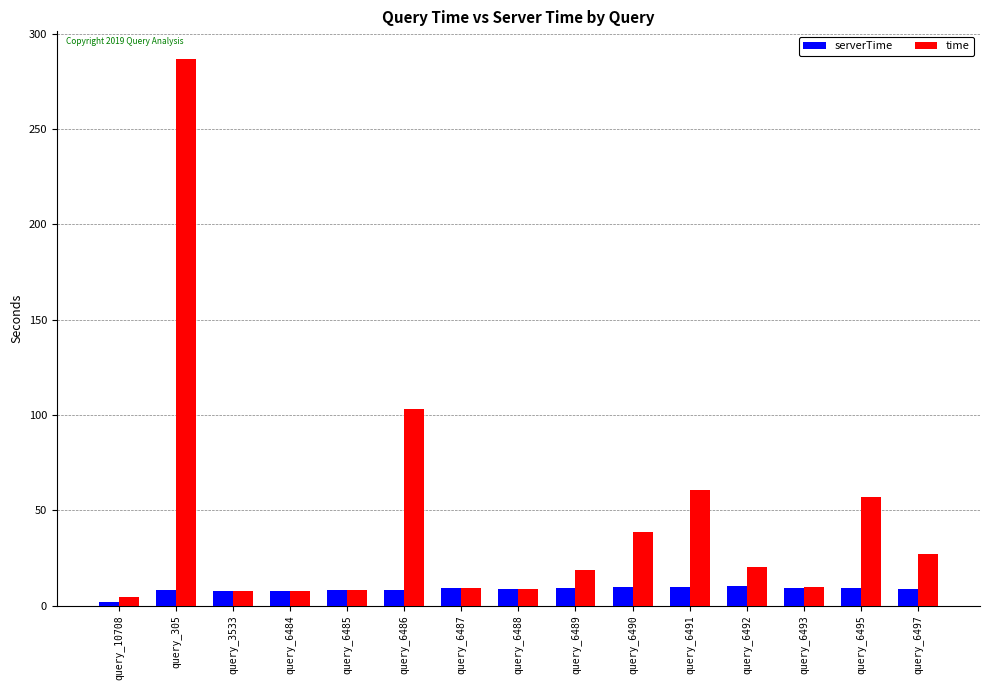

Is it true that serverTime equals 9.4 at query_6493?

True